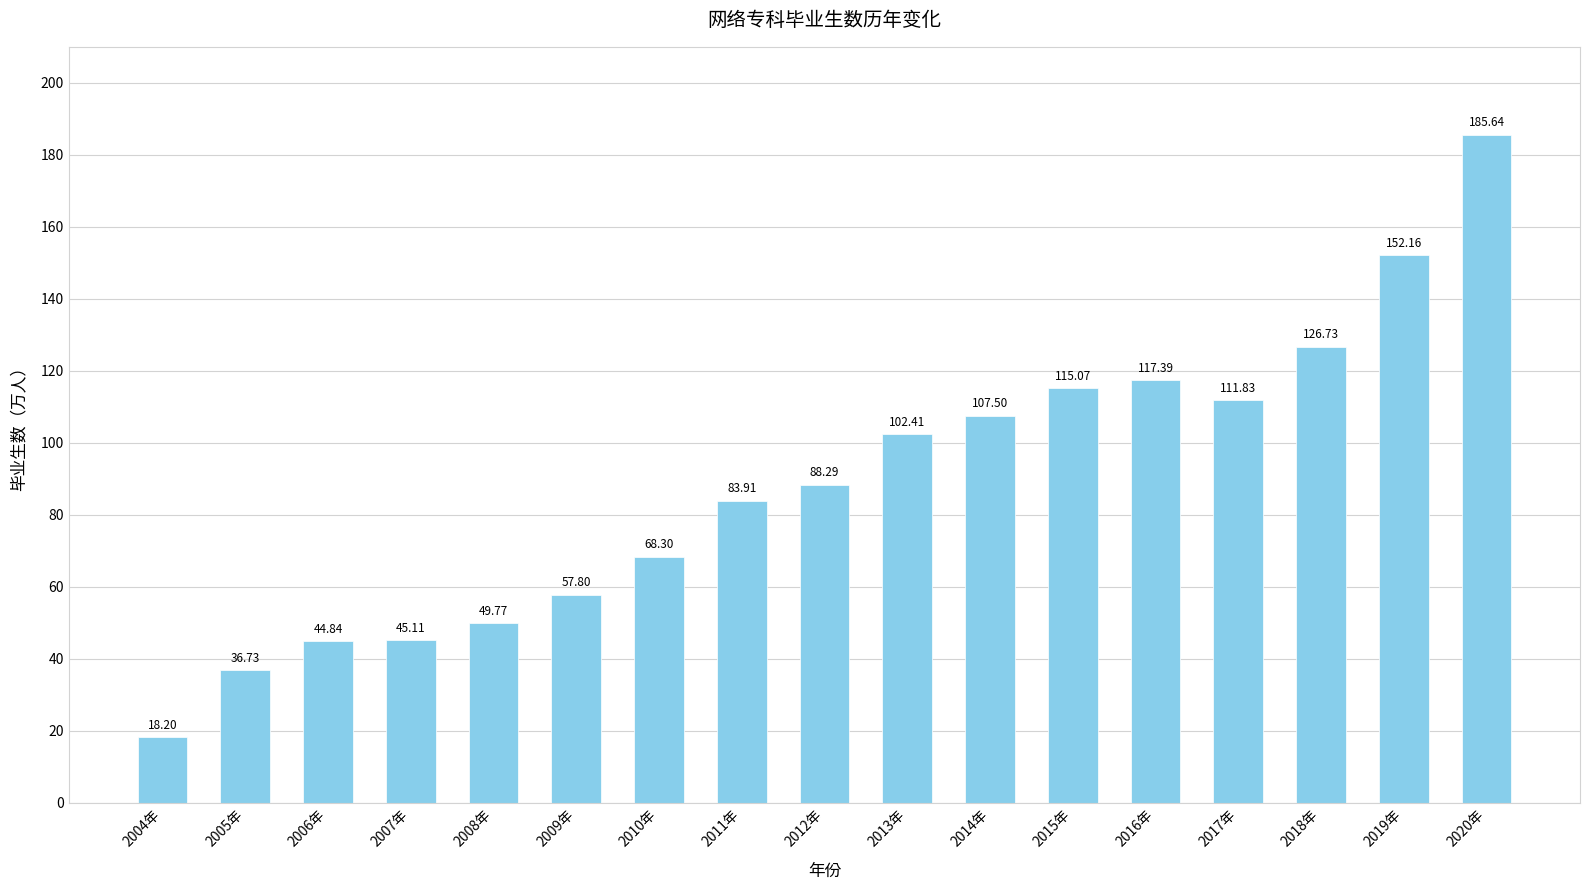

What is the value of the 10th bar from the left?

102.4